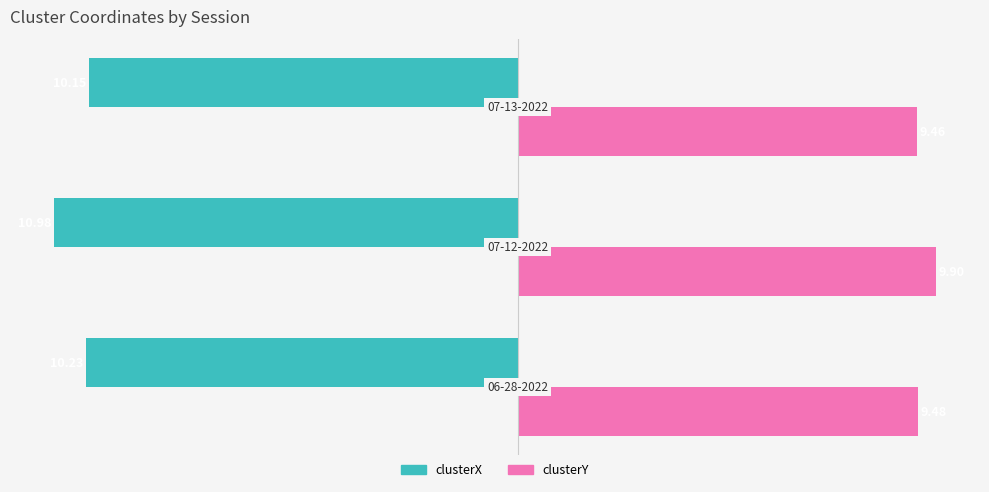

Which series has the largest range (max minus min)?

clusterX